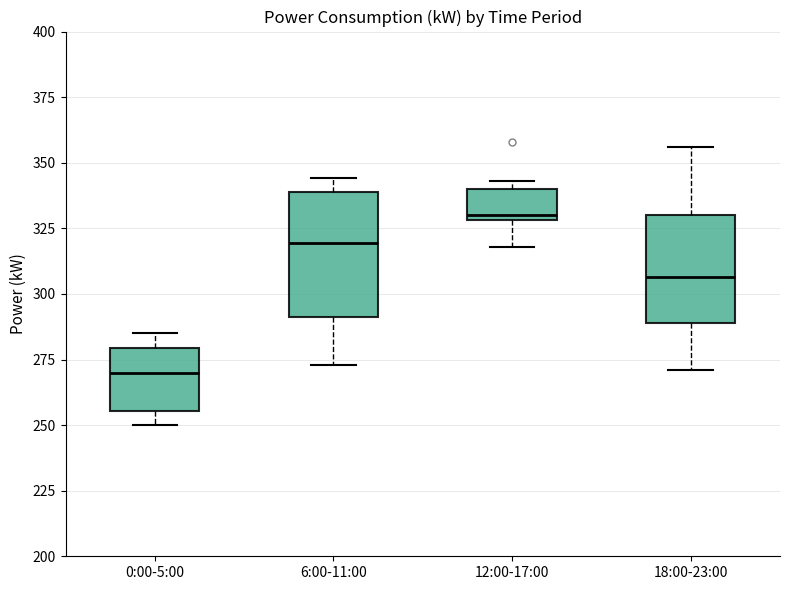

Reading left to right, transcribe this box plot: for each box, give where its median line is, the range the box spans, and where its two whiskers end, as read against the y-axis. The values are not printed on the chart, so give them approximately, as read against the axis.

0:00-5:00: median 270, box 255 to 280, whiskers 250 to 285
6:00-11:00: median 320, box 290 to 340, whiskers 275 to 345
12:00-17:00: median 330 (just above the box's lower edge), box 330 to 340, whiskers 320 to 345
18:00-23:00: median 305, box 290 to 330, whiskers 270 to 355